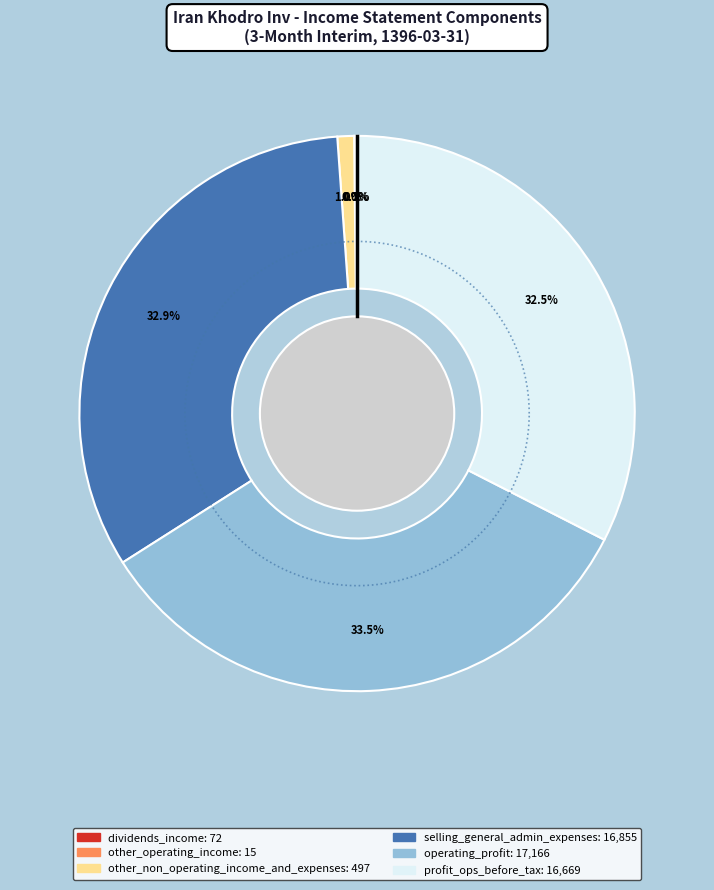

Rank the categories by value from highest to lowest.

operating_profit, selling_general_administrative_expenses, profit_operations_in_progress_before_tax, other_non_operating_income_and_expenses, dividends_income, other_operating_income